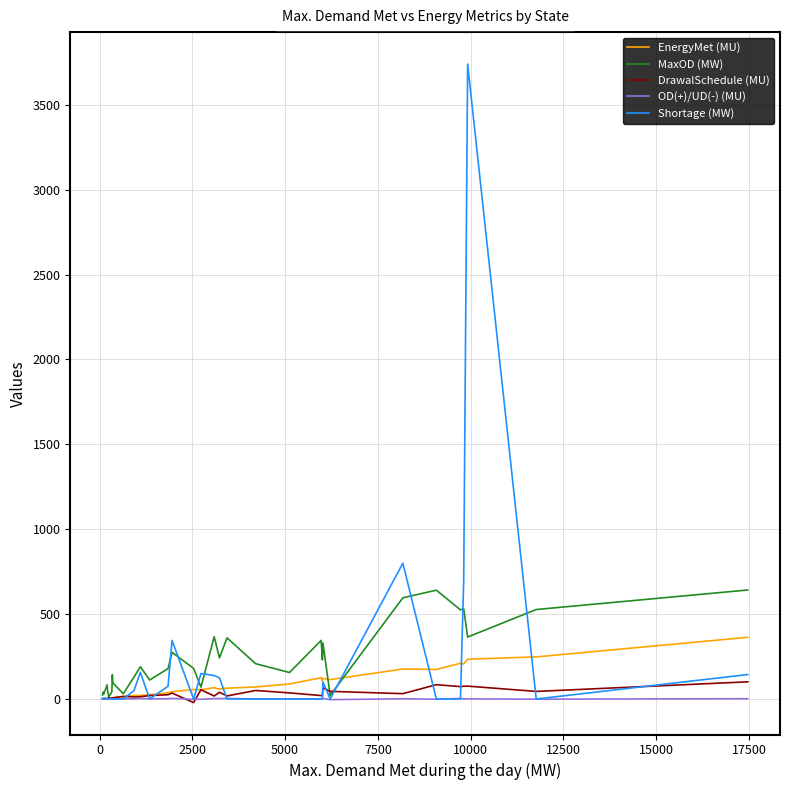

What is the maximum value shown in the chart?

3740.0